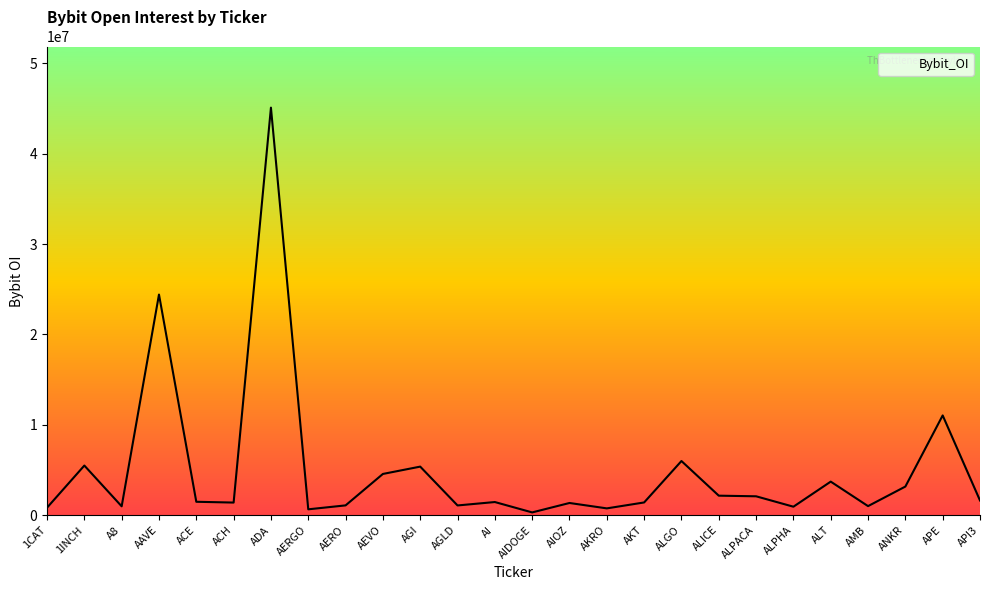

True or false: the data shows 24413876 at AAVE.

True